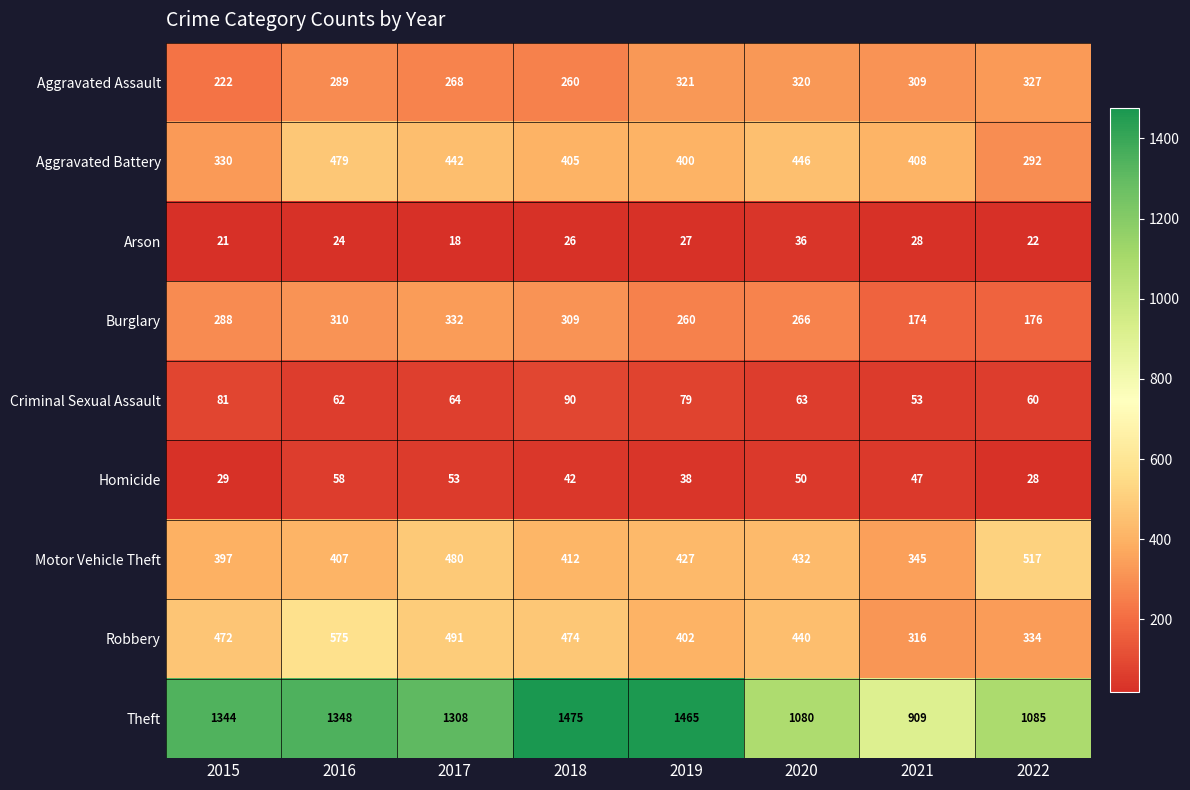

What is the average value of the Criminal Sexual Assault series?

69